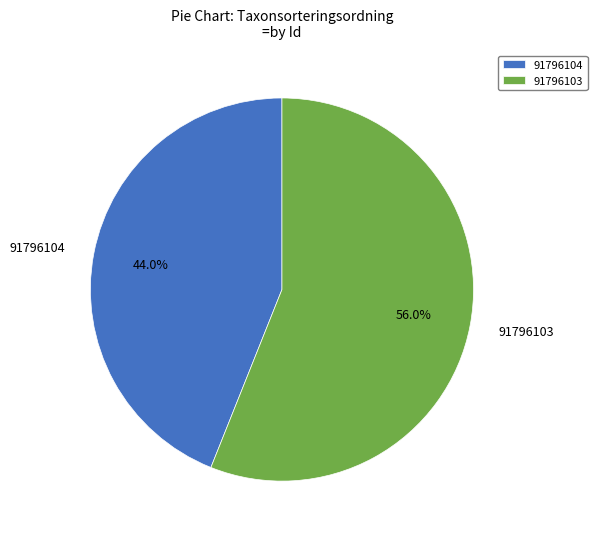

Combined, do 91796103 and 91796104 account for over 50%?

Yes